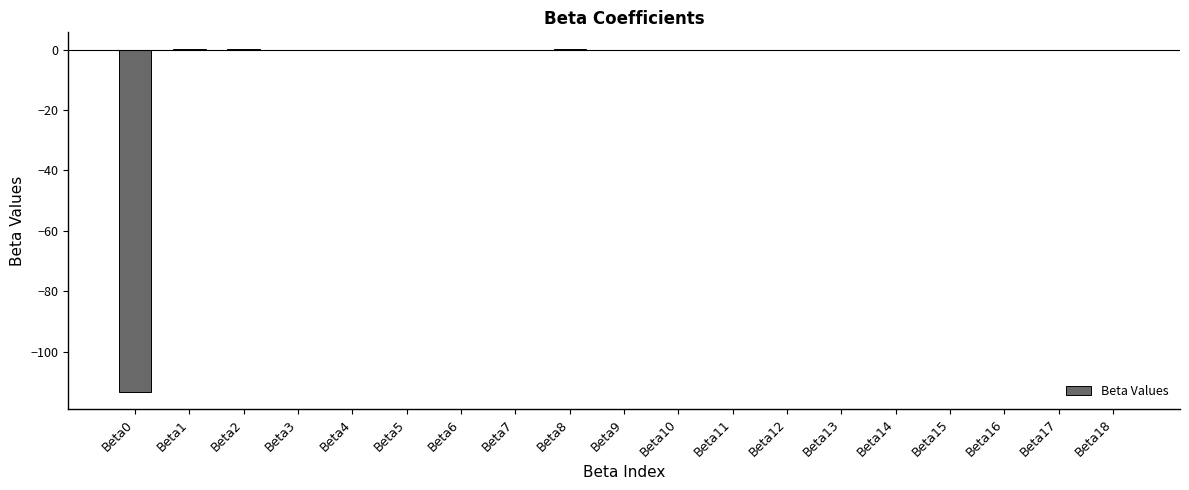

The chart shows a value of -113.2 at Beta0. True or false?

True